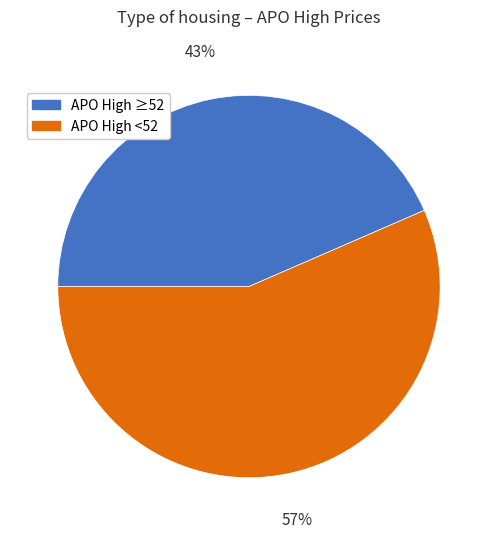

Is there a majority slice in this chart?

Yes